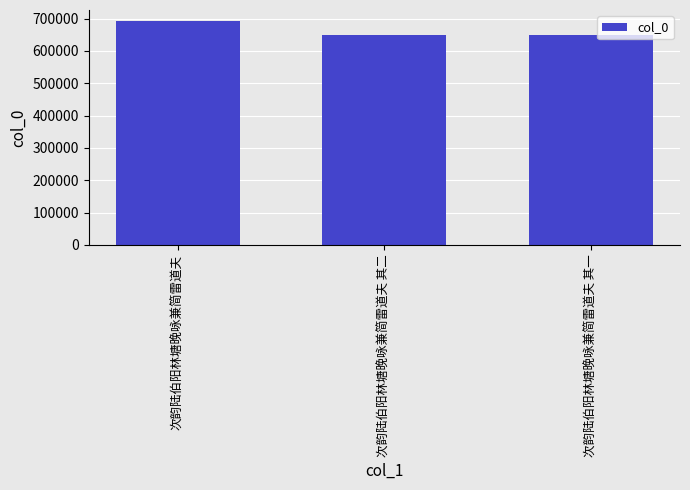

Is it true that the value at 次韵陆伯阳林塘晚咏兼简雷道夫 其二 is 146015?

False